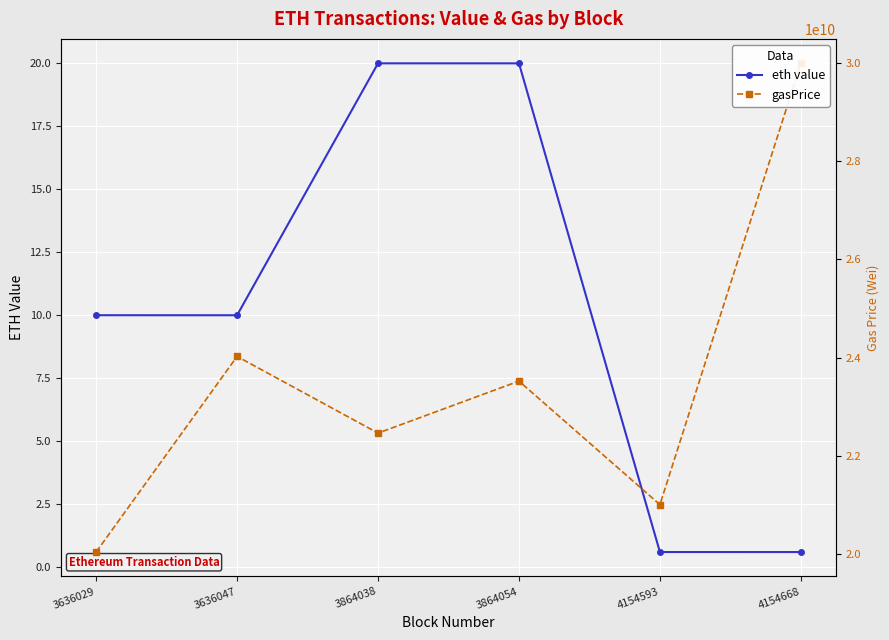

At which category does gasPrice reach its first local peak?

3636047